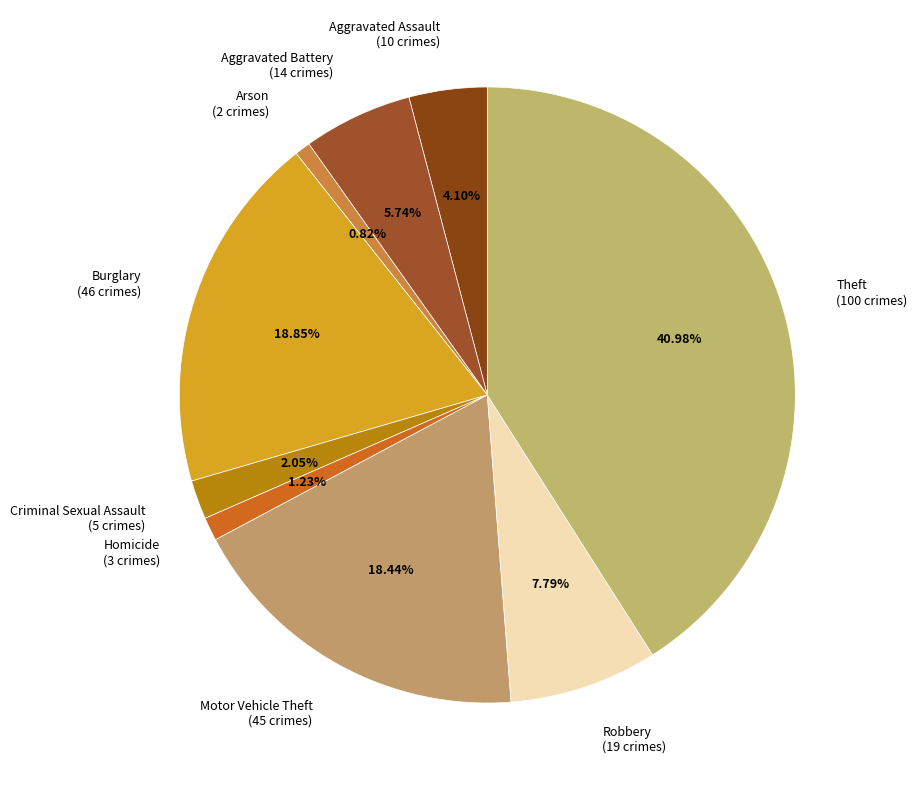

To the nearest percent, what is the combined percentage of Aggravated Battery and Theft?

47%